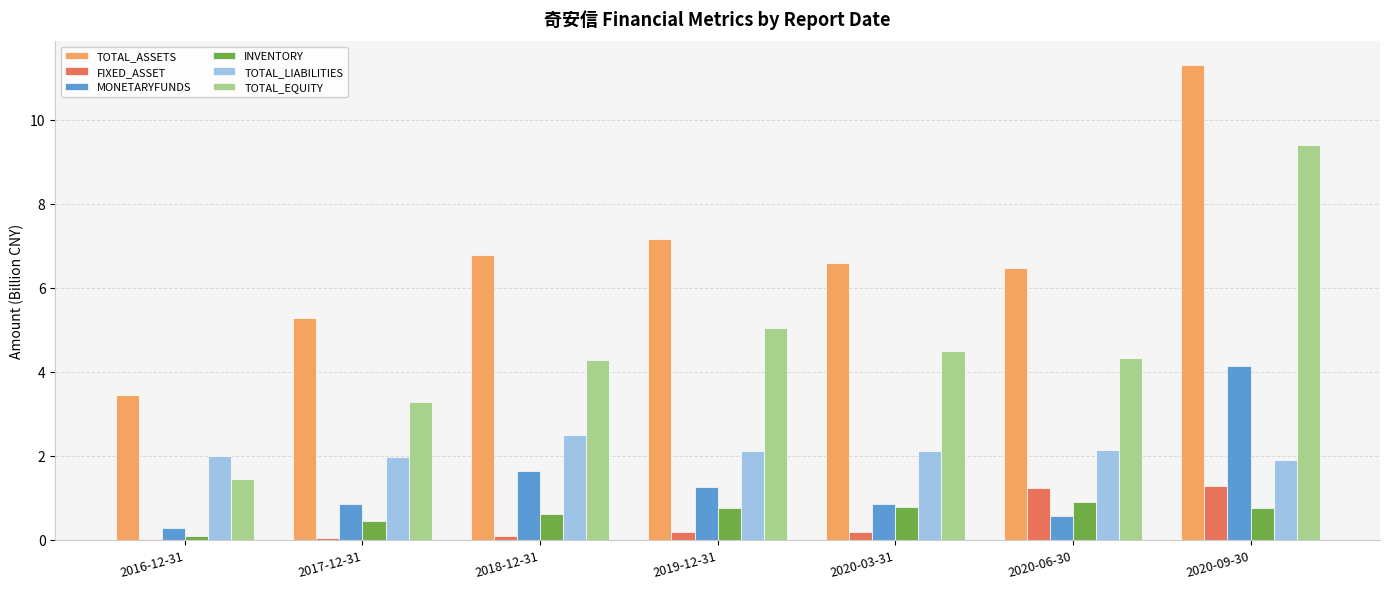

Is it true that TOTAL_EQUITY equals 2.3 at 2016-12-31?

False